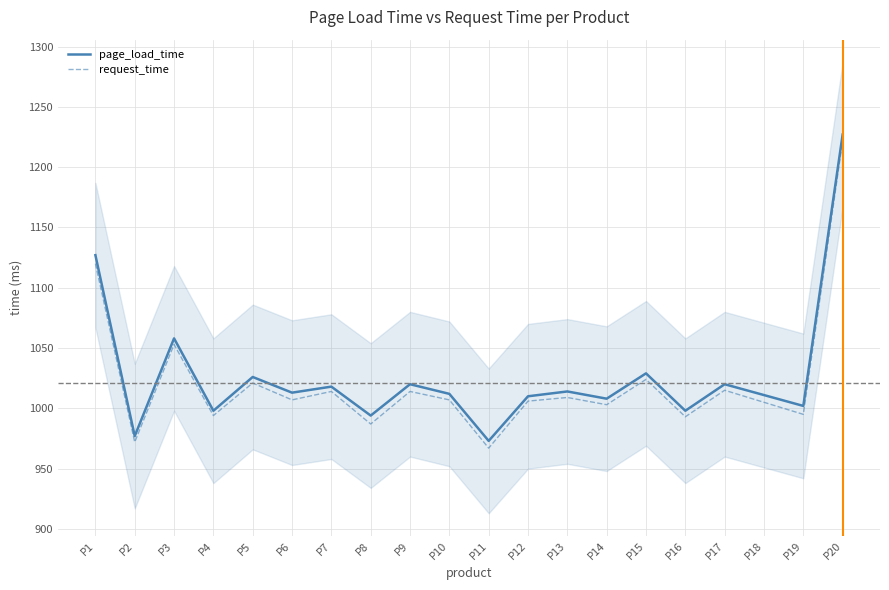

True or false: page_load_time and request_time intersect in this chart.

False